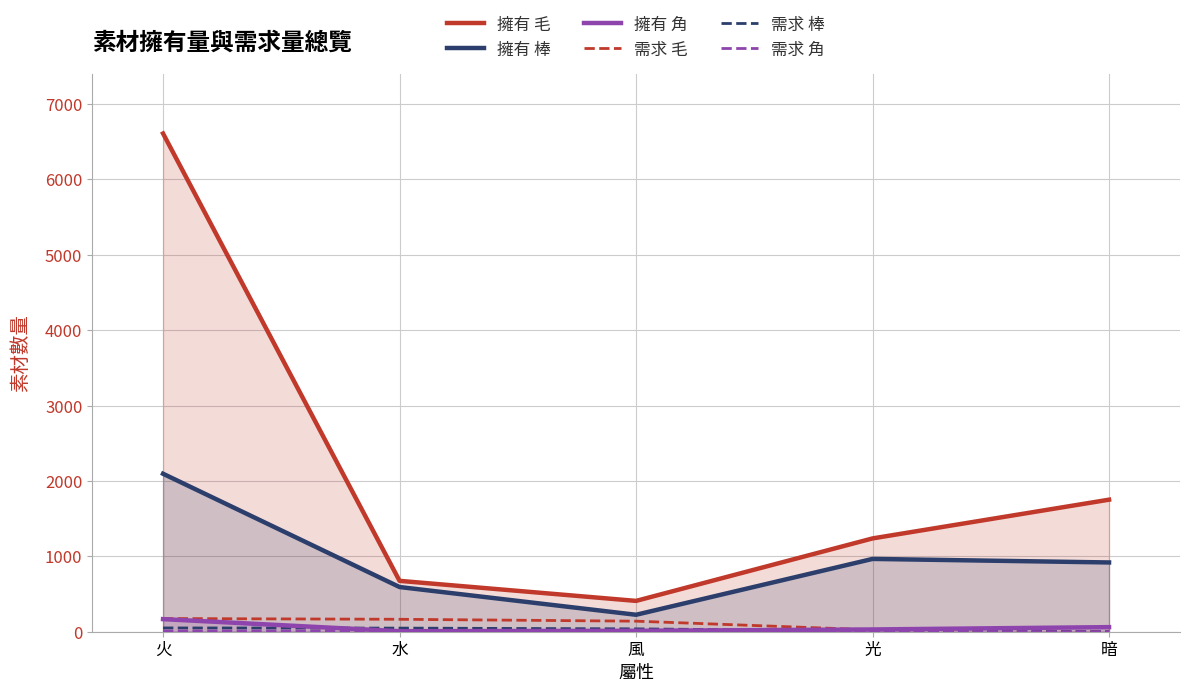

Is it true that 需求 角 equals 9 at 水?

True